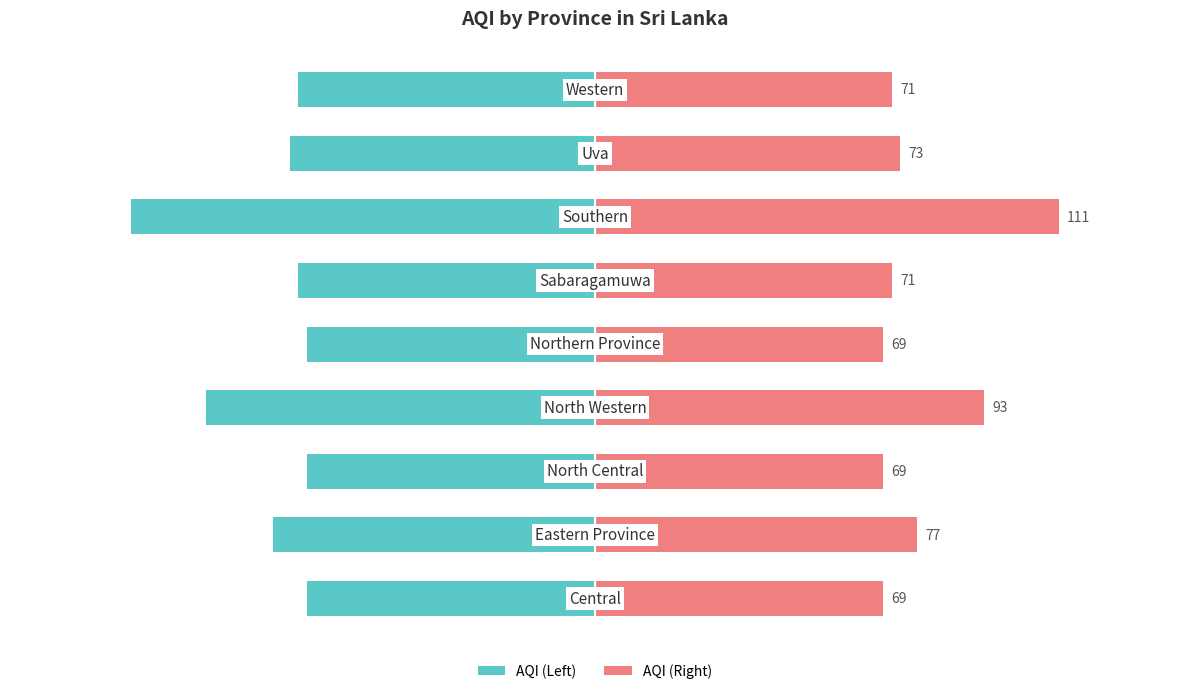

Rank the series by their average value, from lowest to highest.

AQI (Left), AQI (Right)